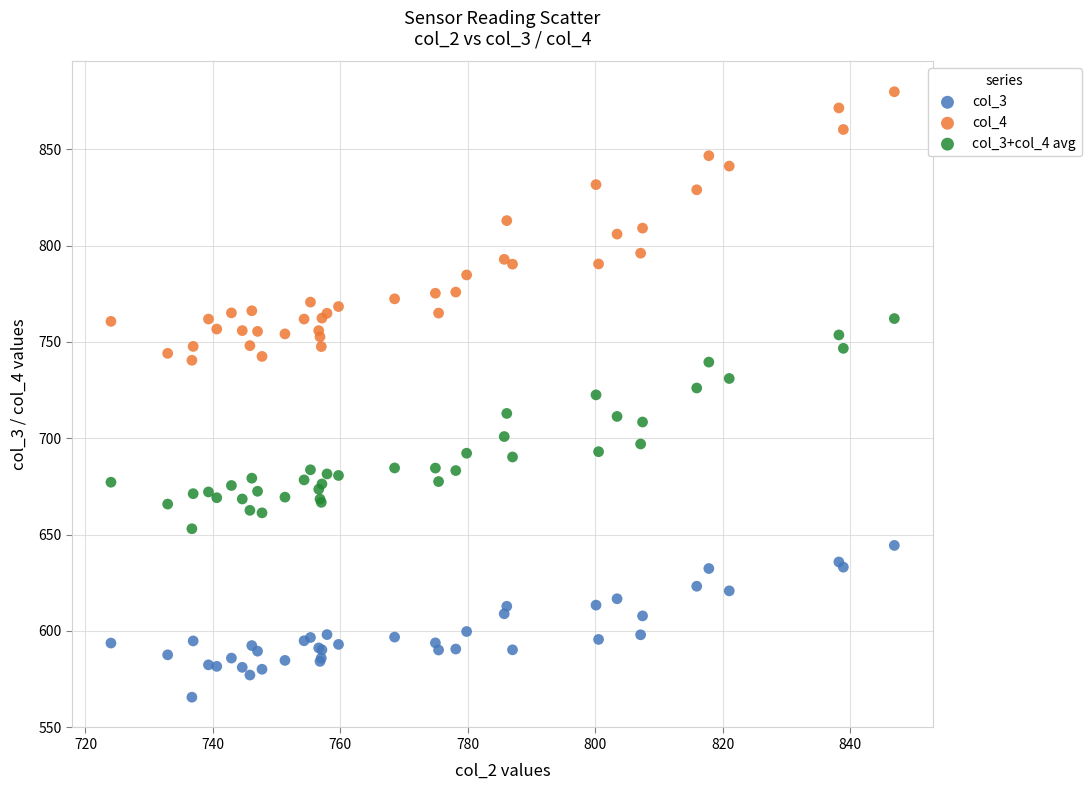

Which series contains the lowest Y value?

col_3